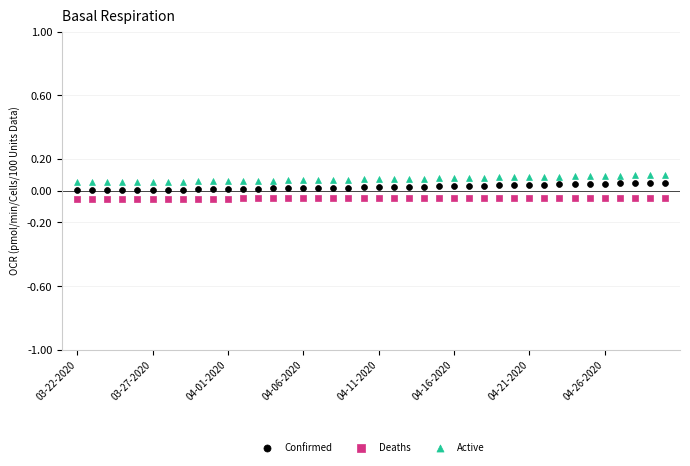

Which series contains the lowest Y value?

Deaths